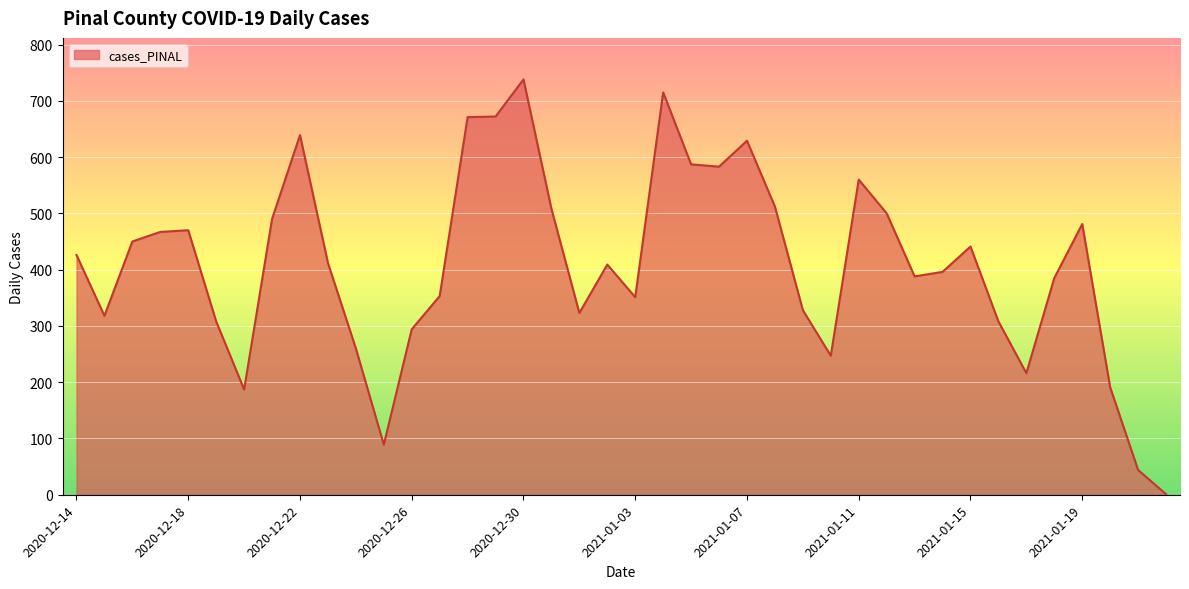

What is the difference between the maximum and minimum values?

737